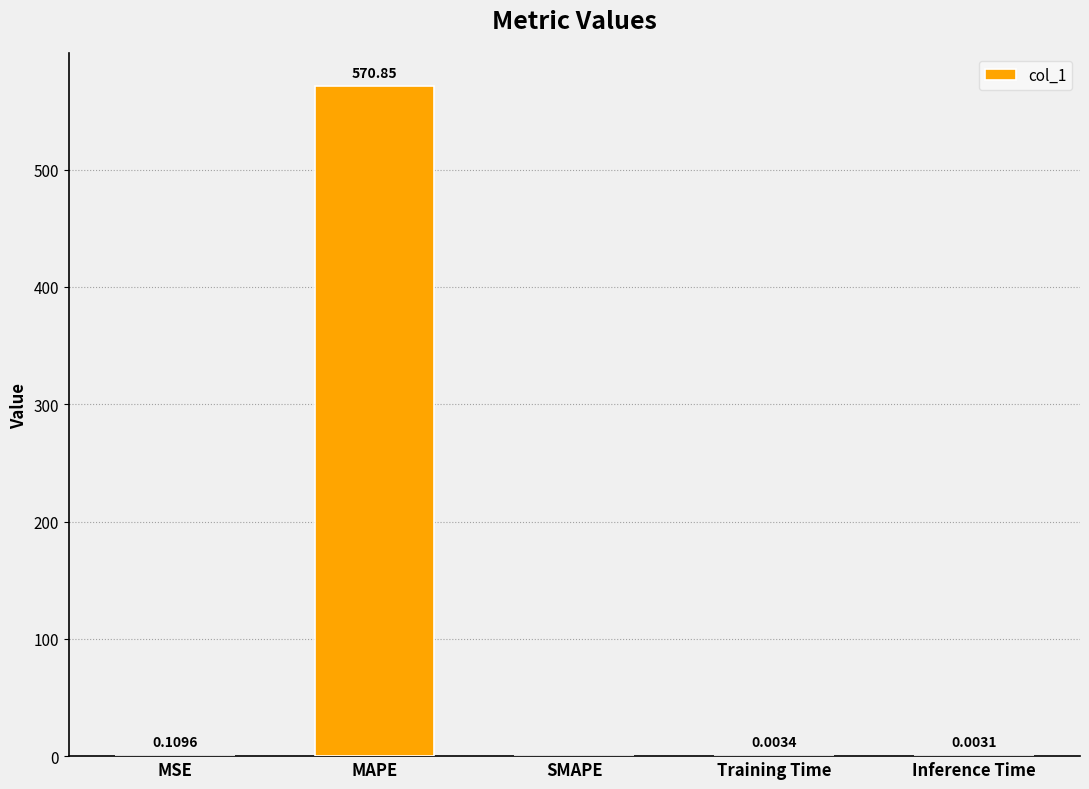

What is the sum of all values?

571.0